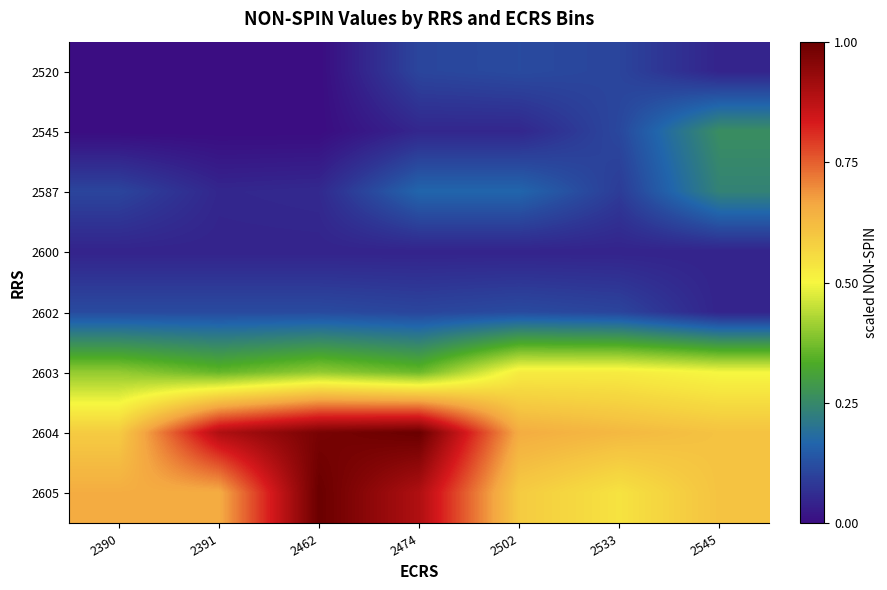

At 2545, list the series in order from smallest to largest.

2520, 2600, 2602, 2587, 2545, 2603, 2604, 2605